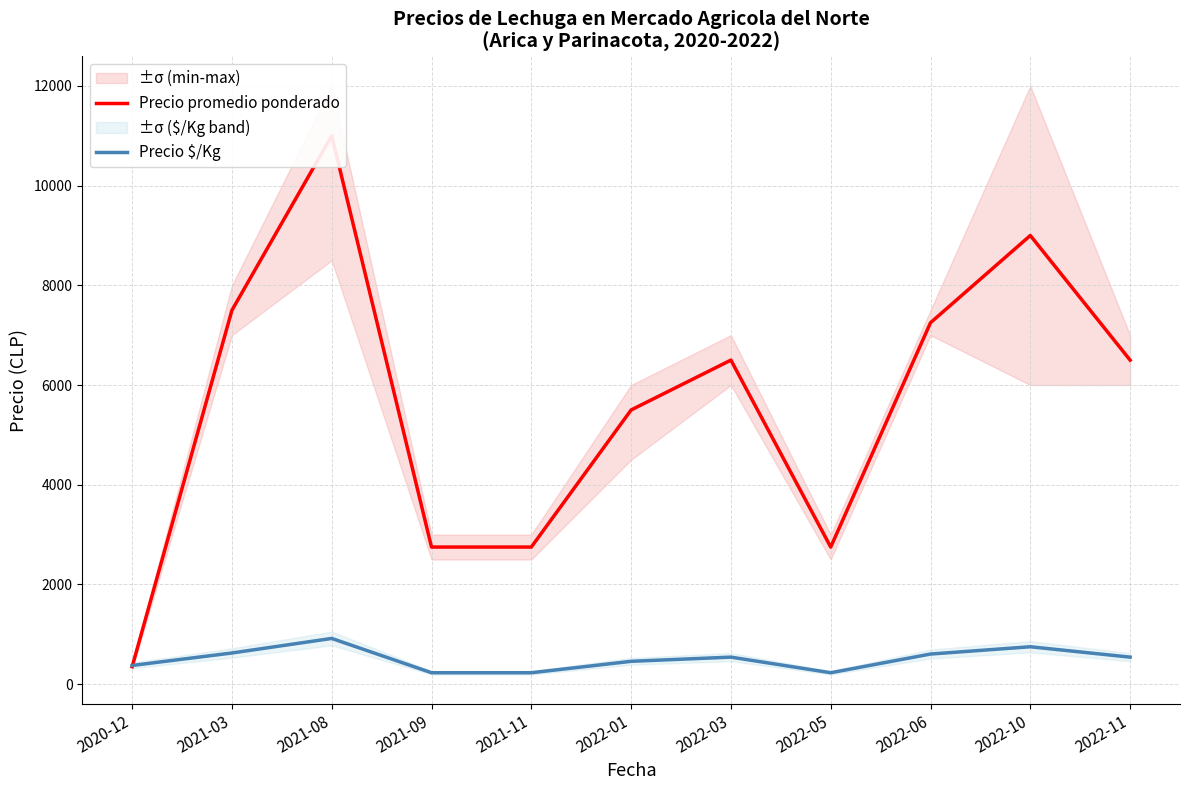

True or false: Precio promedio ponderado and Precio $/Kg intersect in this chart.

True